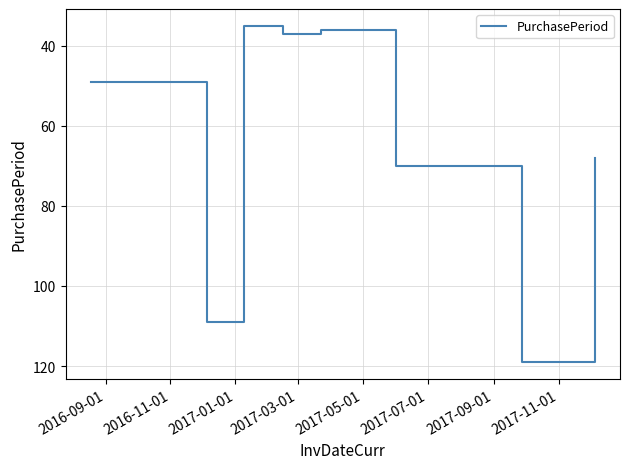

Count the number of data series in this chart.

1